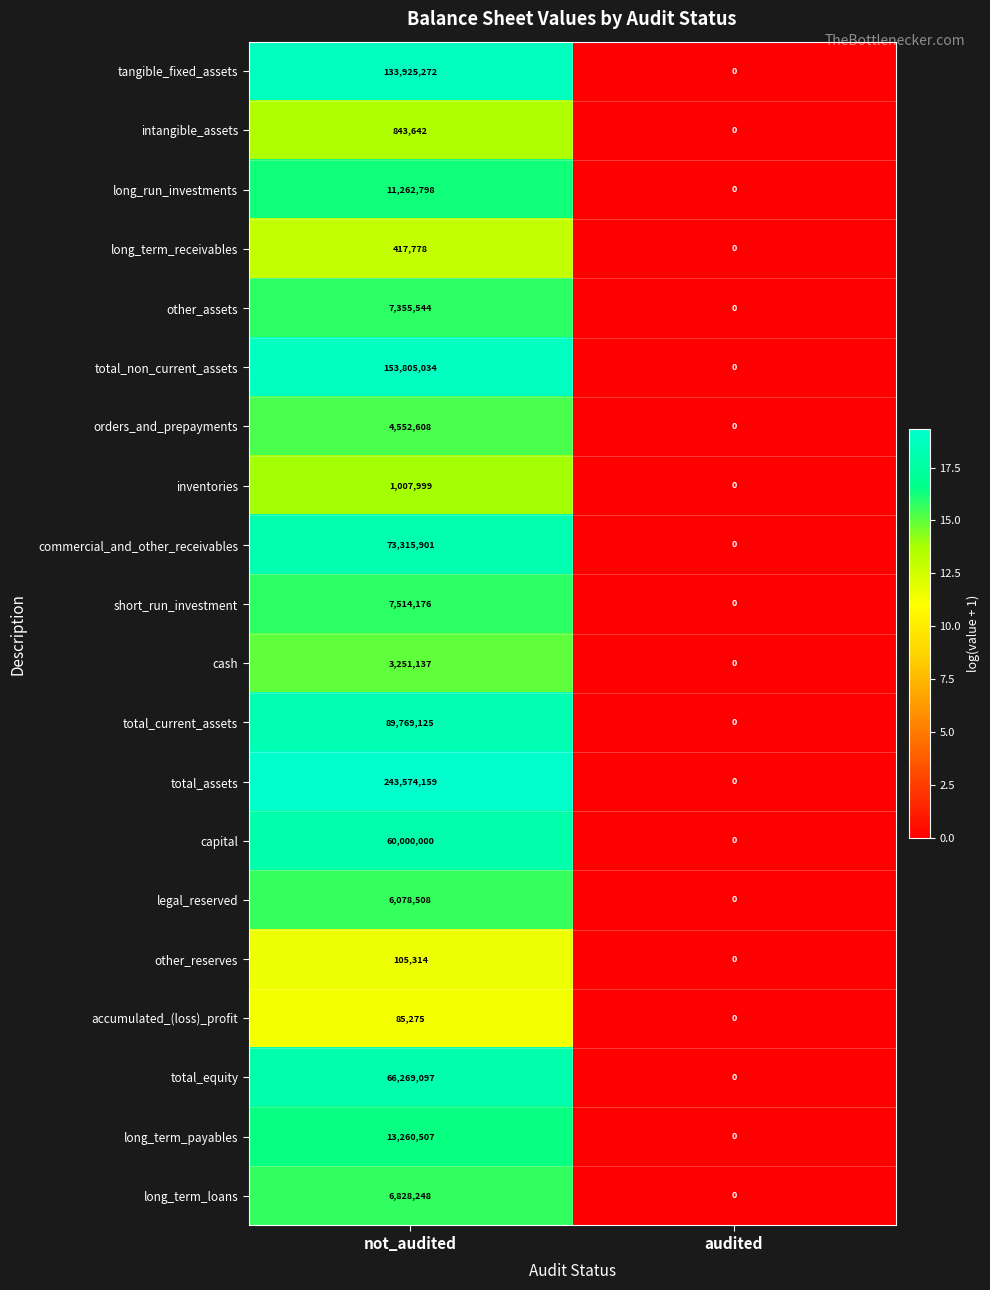

How many categories are shown in the chart?

2